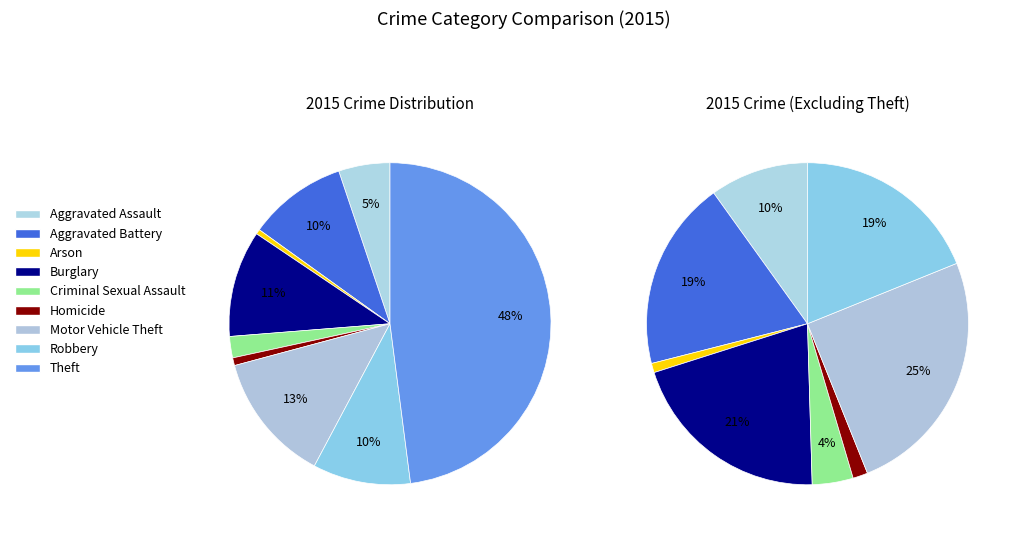

What is the largest slice in the pie chart?

Theft